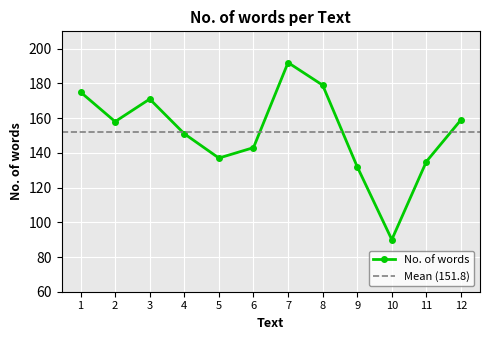

What is the sum of the values at 4 and 2?

309